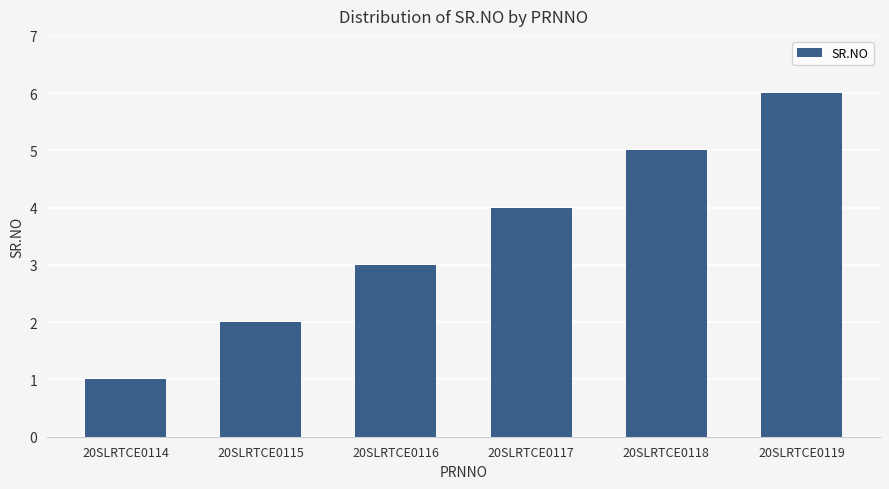

Rank the categories by value from lowest to highest.

20SLRTCE0114, 20SLRTCE0115, 20SLRTCE0116, 20SLRTCE0117, 20SLRTCE0118, 20SLRTCE0119